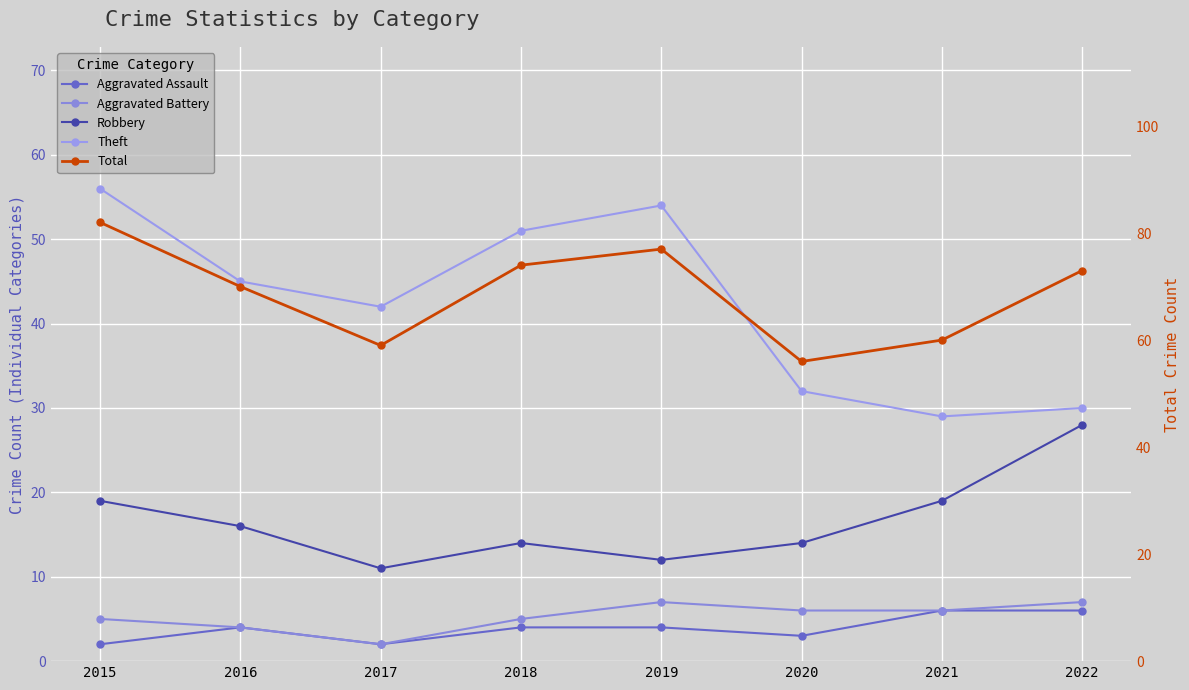

What are all the series names shown in the legend?

Aggravated Assault, Aggravated Battery, Robbery, Theft, Total